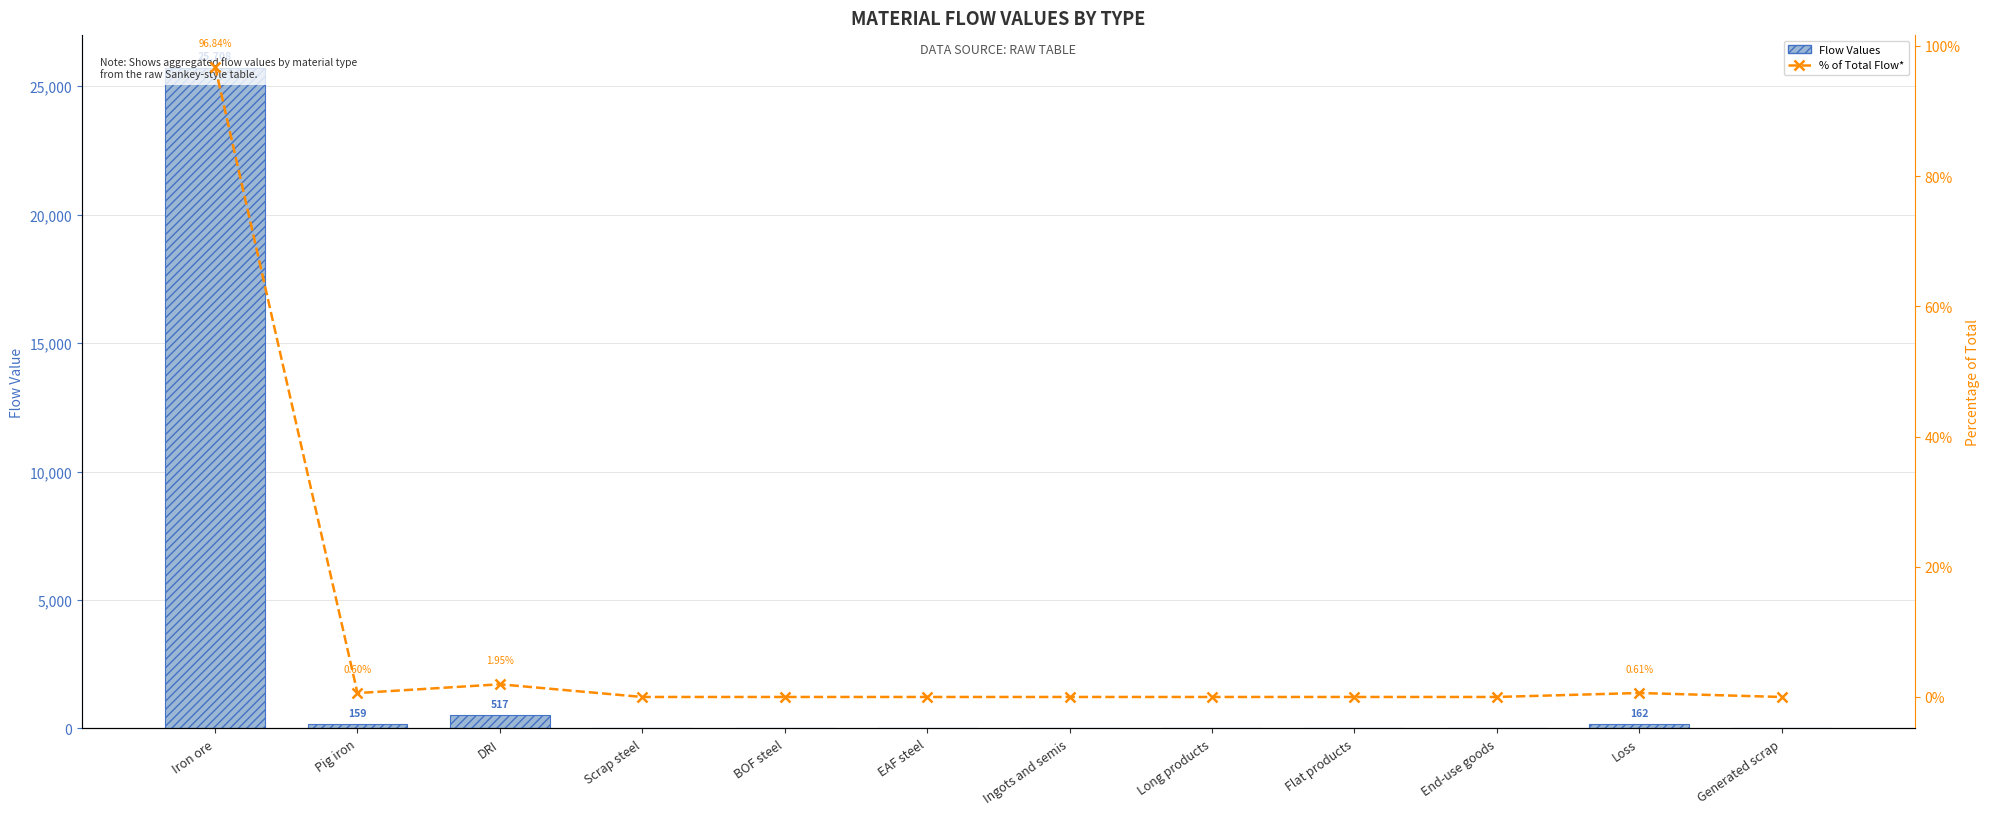

What is the maximum value shown in the chart?

25708.4